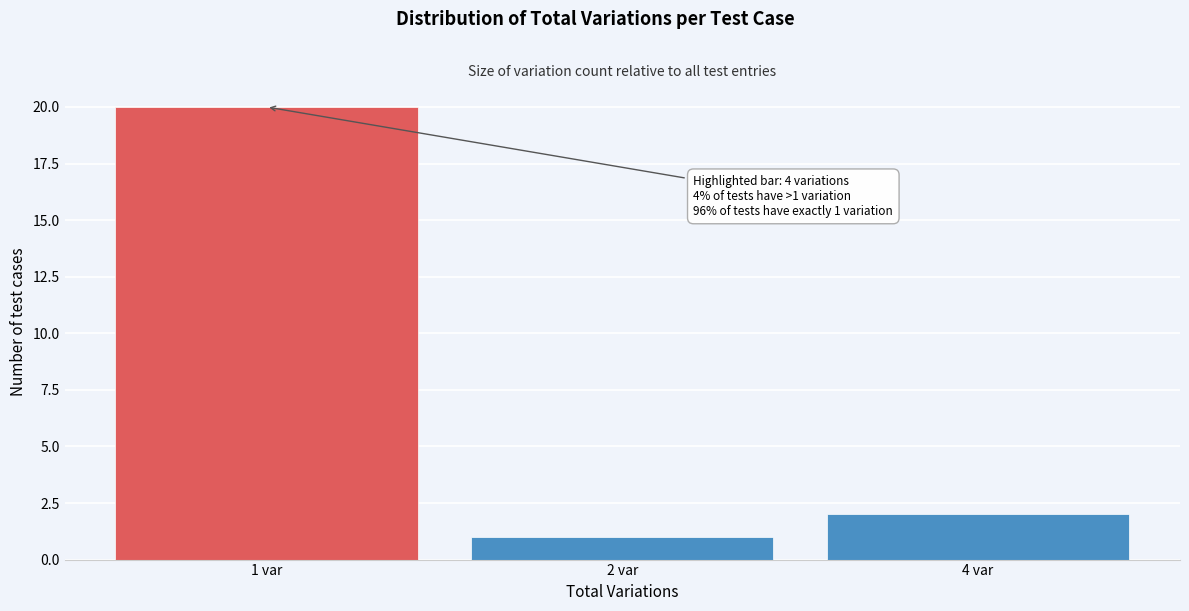

Reading left to right, transcribe all the data shown in this chart.

1 var=20	2 var=1	4 var=2